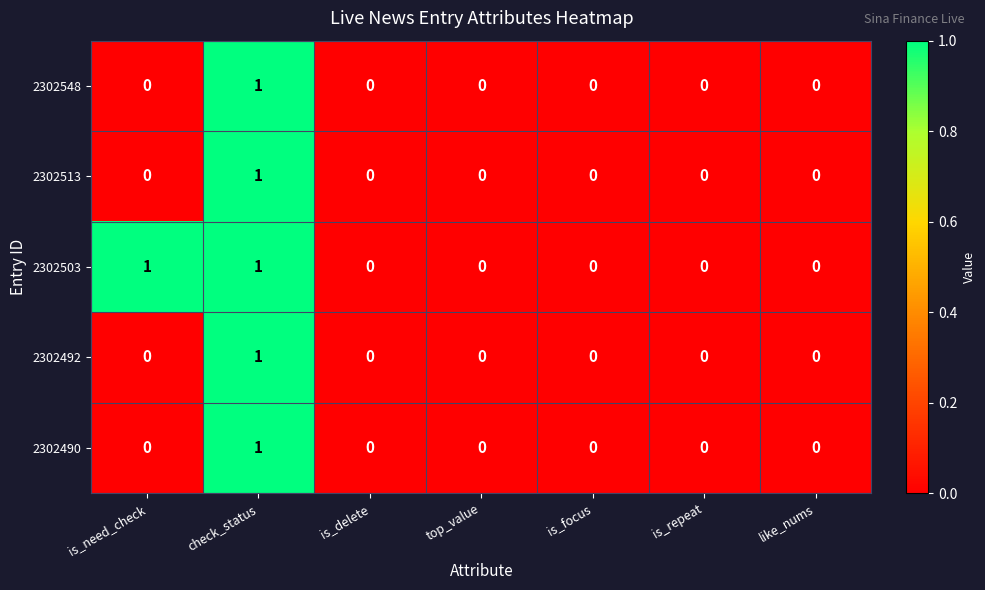

At which label does 2302490 reach its peak?

check_status